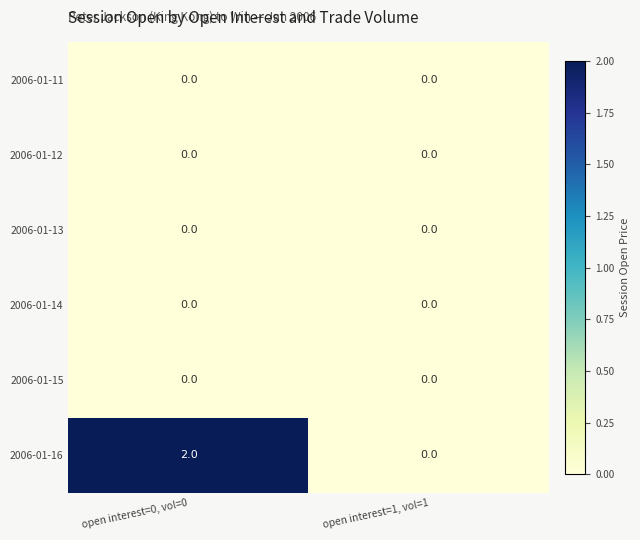

Reading left to right, list all the values displayed in this chart.

2006-01-11: open interest=0, vol=0=0	open interest=1, vol=1=0
2006-01-12: open interest=0, vol=0=0	open interest=1, vol=1=0
2006-01-13: open interest=0, vol=0=0	open interest=1, vol=1=0
2006-01-14: open interest=0, vol=0=0	open interest=1, vol=1=0
2006-01-15: open interest=0, vol=0=0	open interest=1, vol=1=0
2006-01-16: open interest=0, vol=0=2	open interest=1, vol=1=0